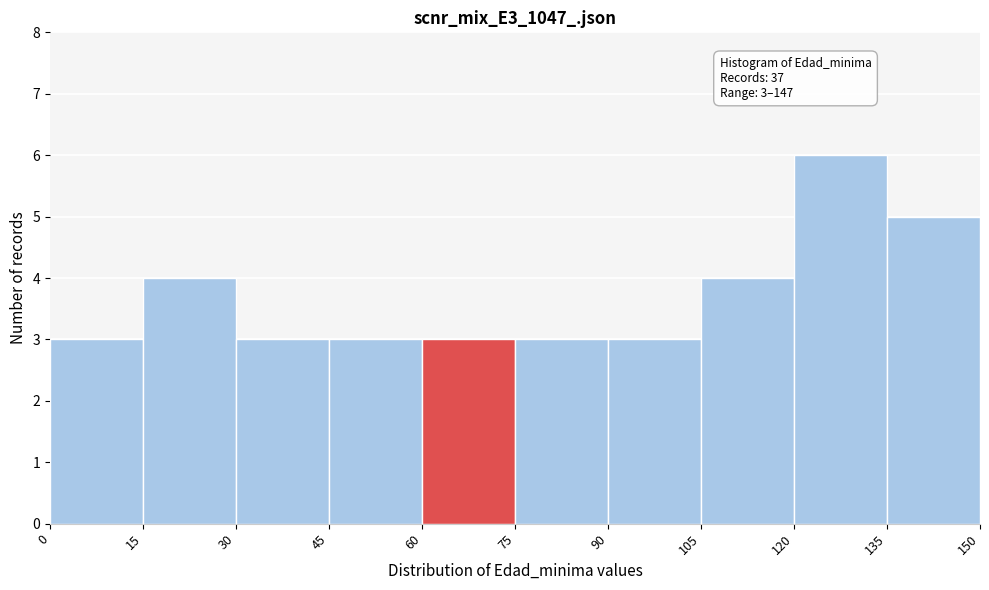

Which range on the x-axis has the tallest bar?

120 to 135